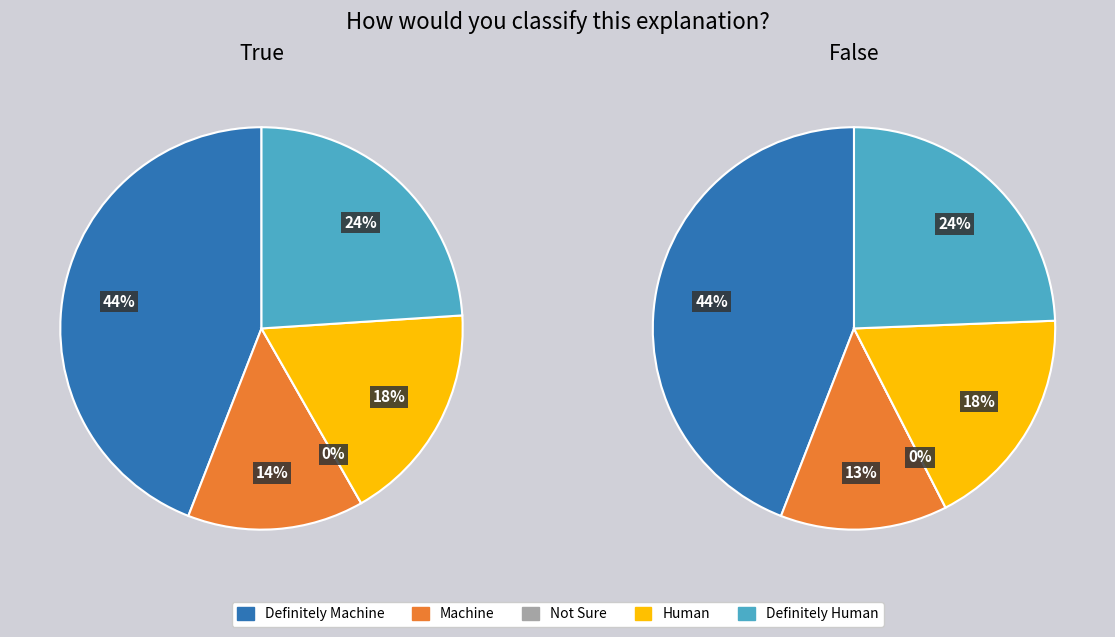

To the nearest percent, what percentage of the pie is 17?

3%